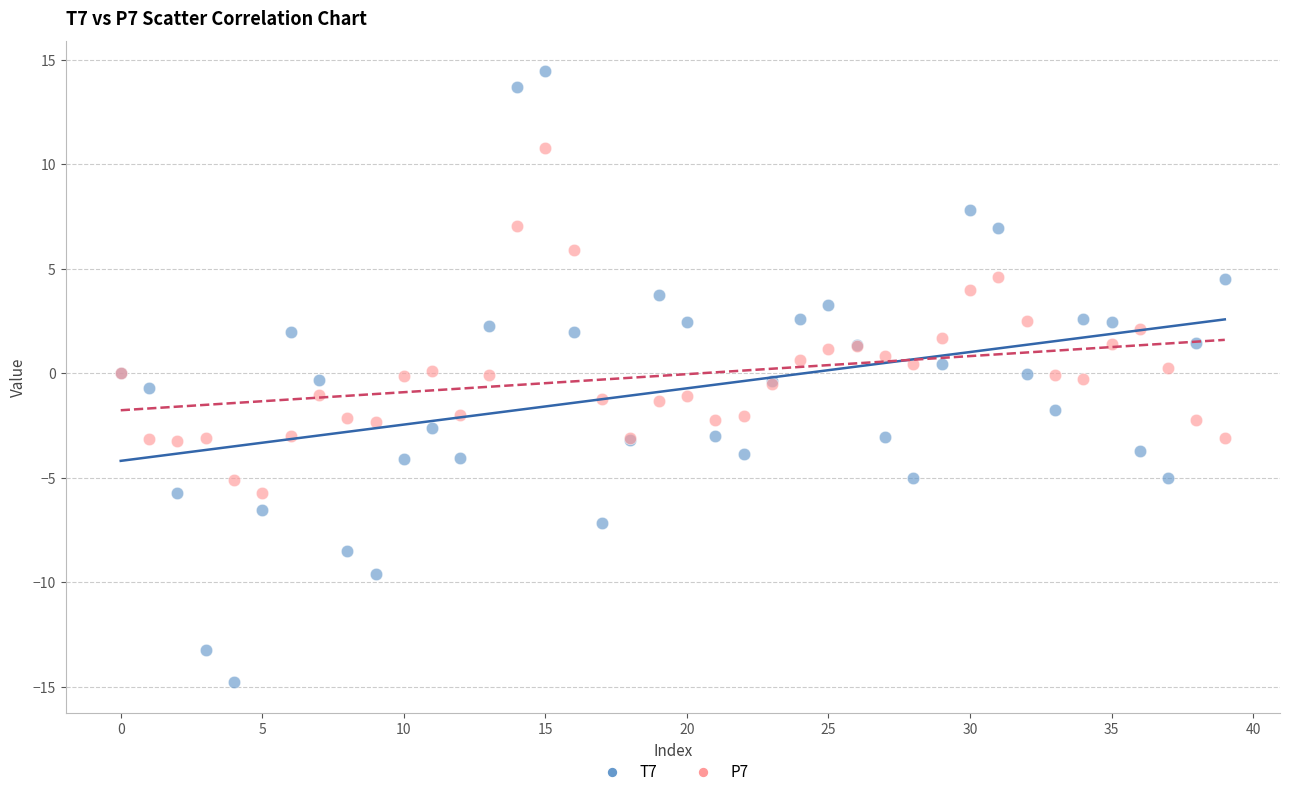

Which series contains the highest Y value?

T7